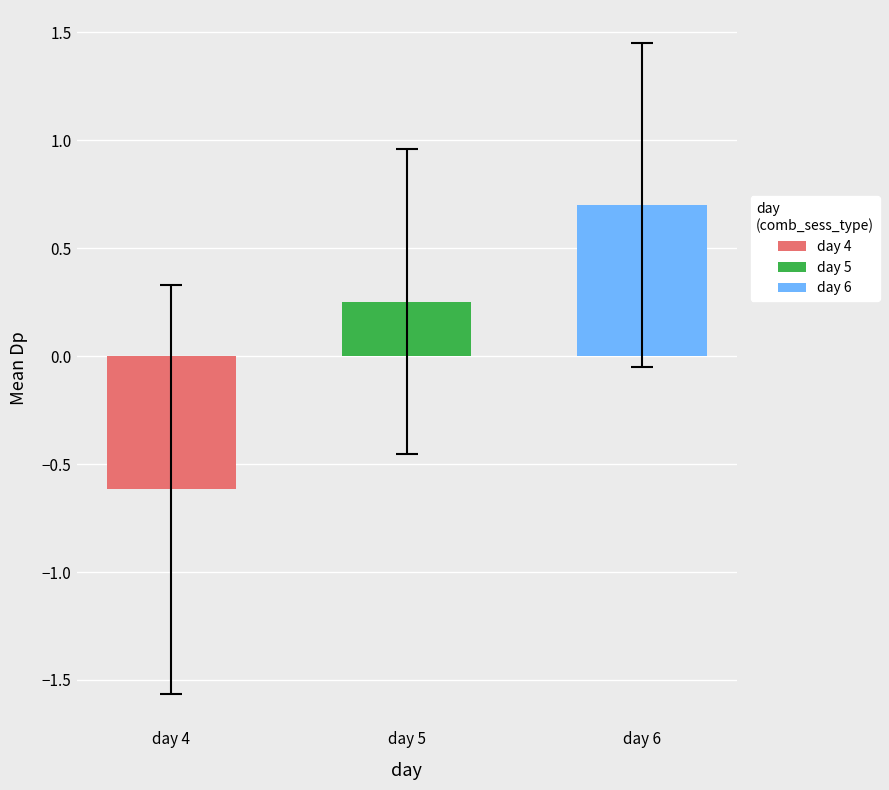

At which label does day 6 reach its peak?

3